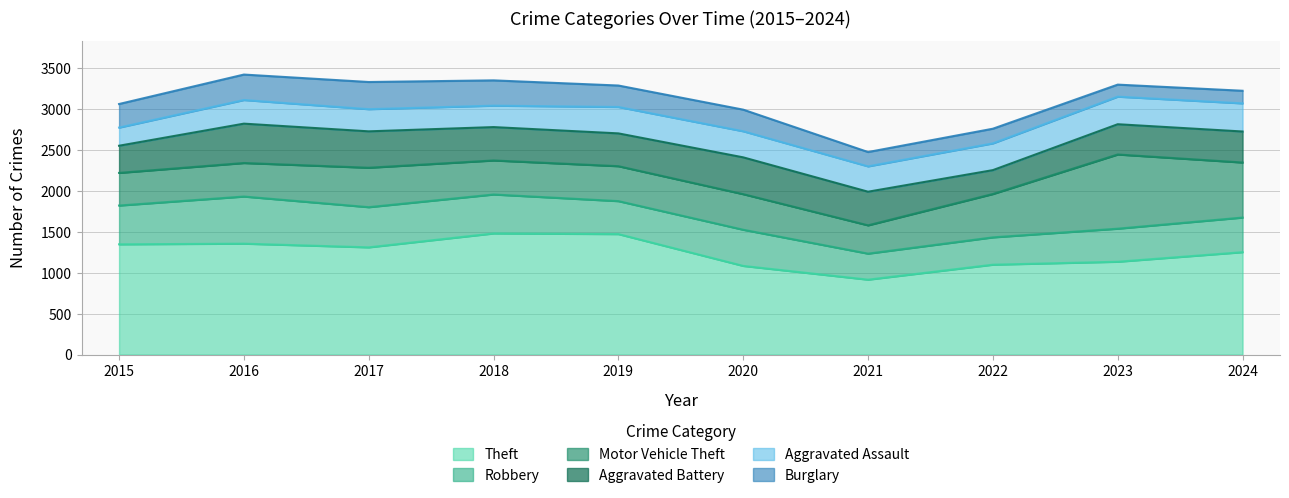

In Robbery, how many points are higher than both neighbors (excluding endpoints)?

2